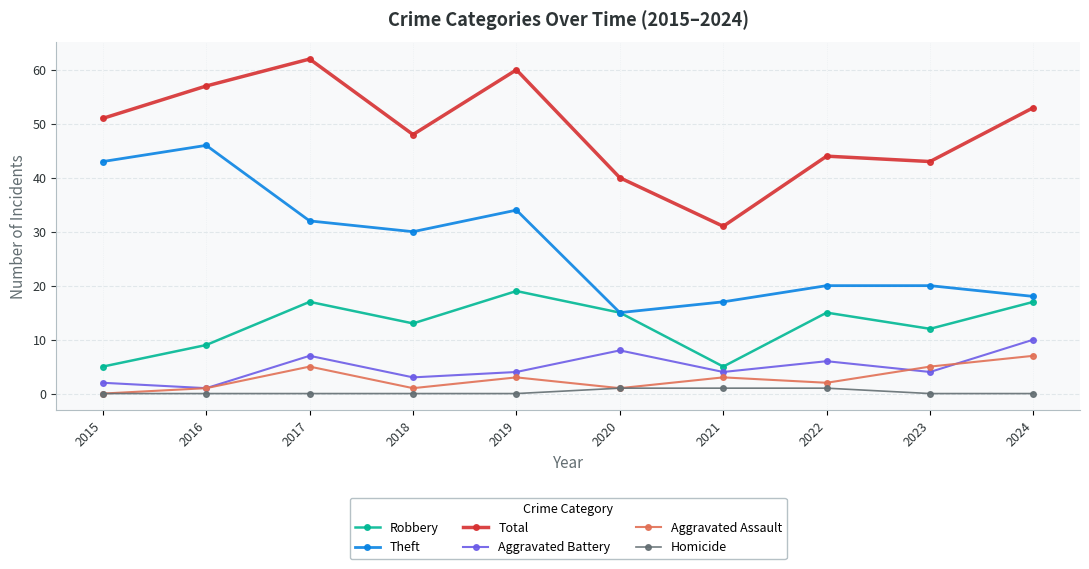

True or false: Aggravated Assault and Total intersect in this chart.

False